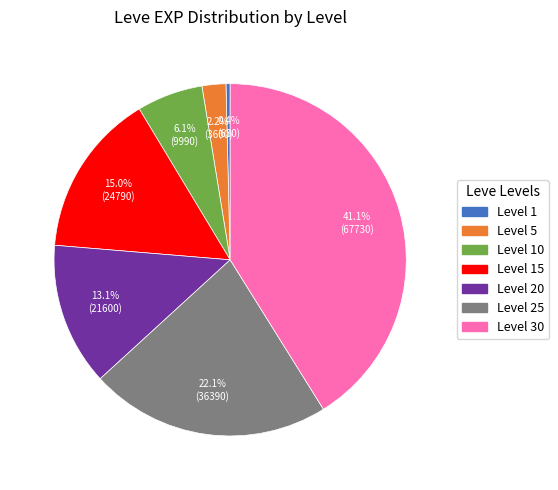

What is the ratio of the value at Level 25 to the value at Level 10?

3.6